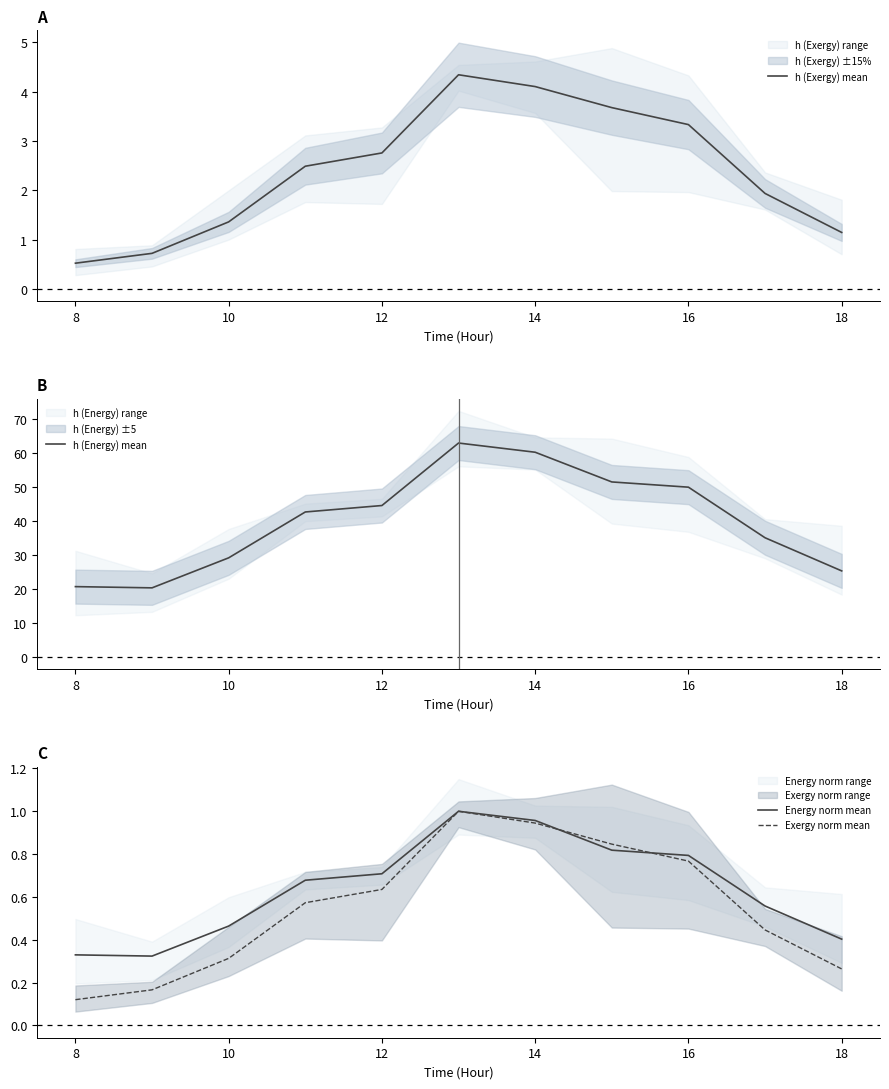

Rank the series by their maximum value, from lowest to highest.

Energy norm mean, Exergy norm mean, h (Exergy) mean, h (Energy) mean